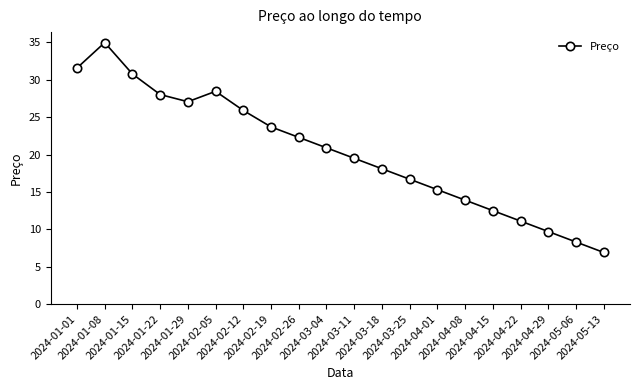

Where is the first local maximum?

2024-01-08